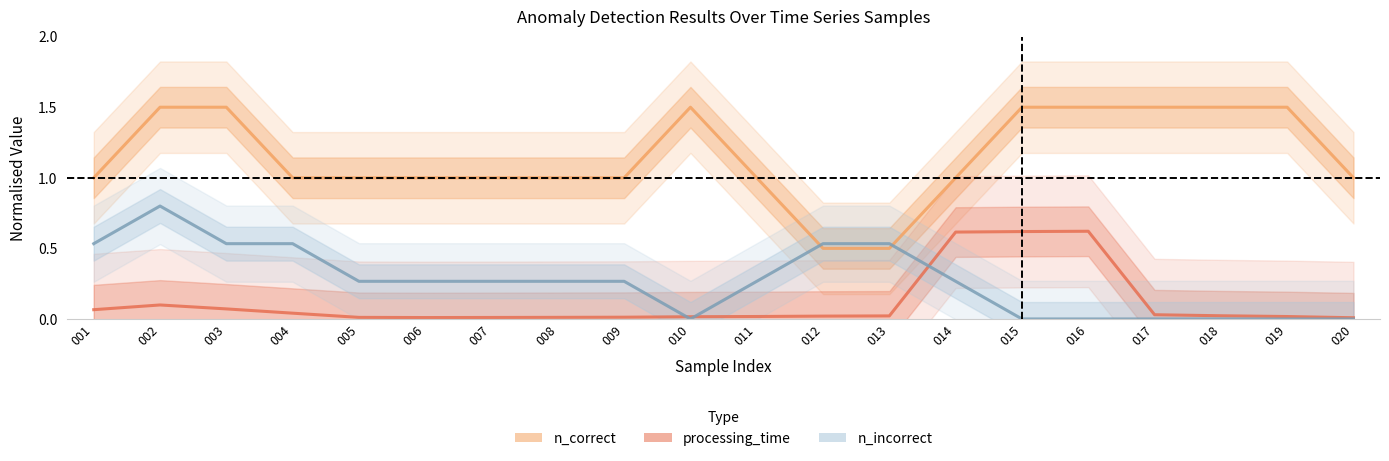

Where is n_incorrect nearest to the value 0?

010